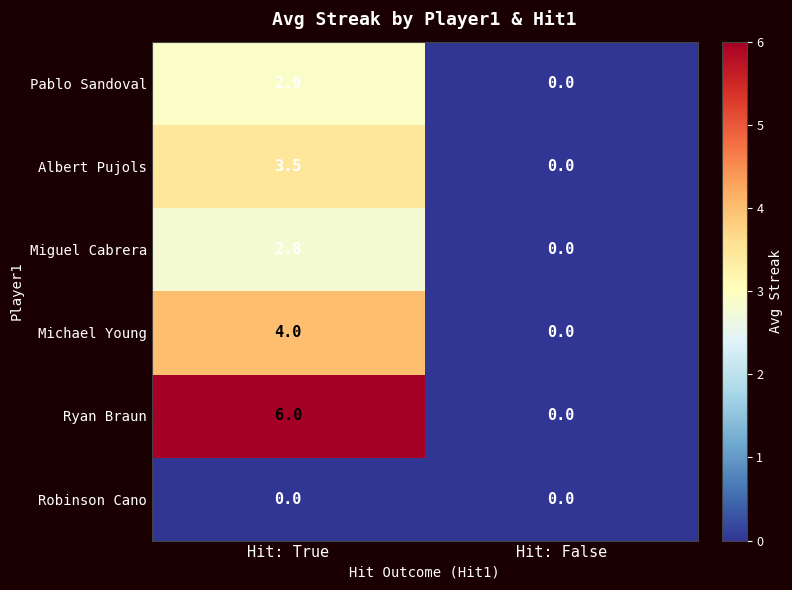

What is the average value of the Ryan Braun series?

3.0